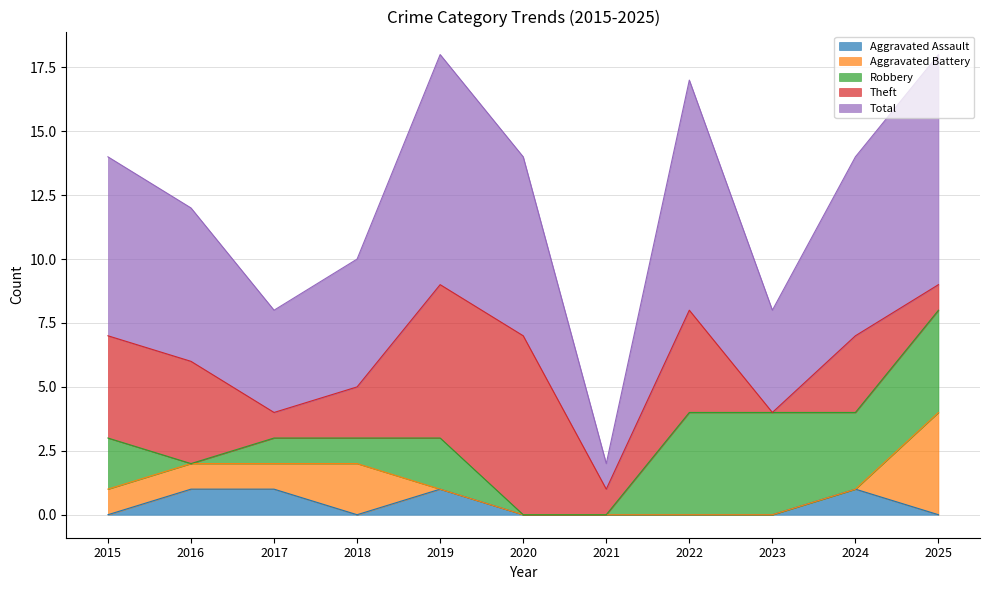

What are all the series names shown in the legend?

Aggravated Assault, Aggravated Battery, Robbery, Theft, Total